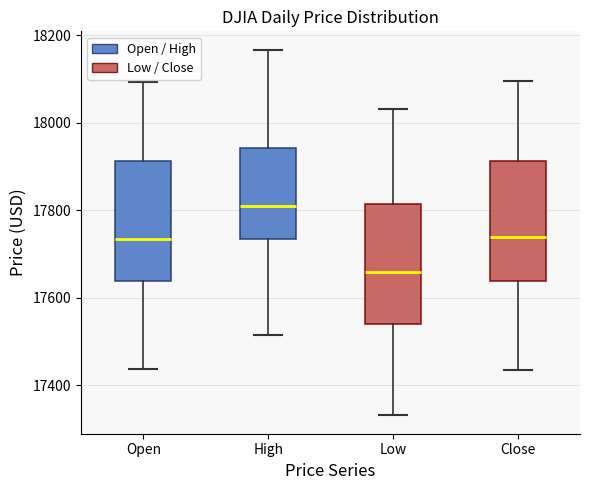

Where does the upper whisker of the box for Close end on the y-axis? The values are not printed on the chart, so give them approximately, as read against the axis.

18100